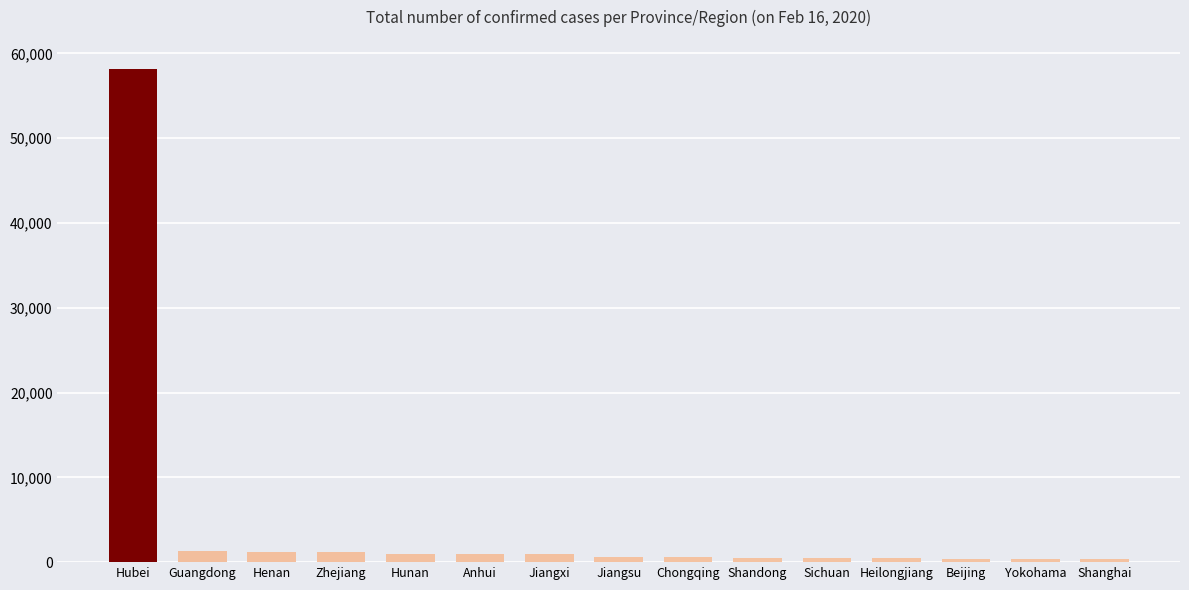

What is the average value?

4565